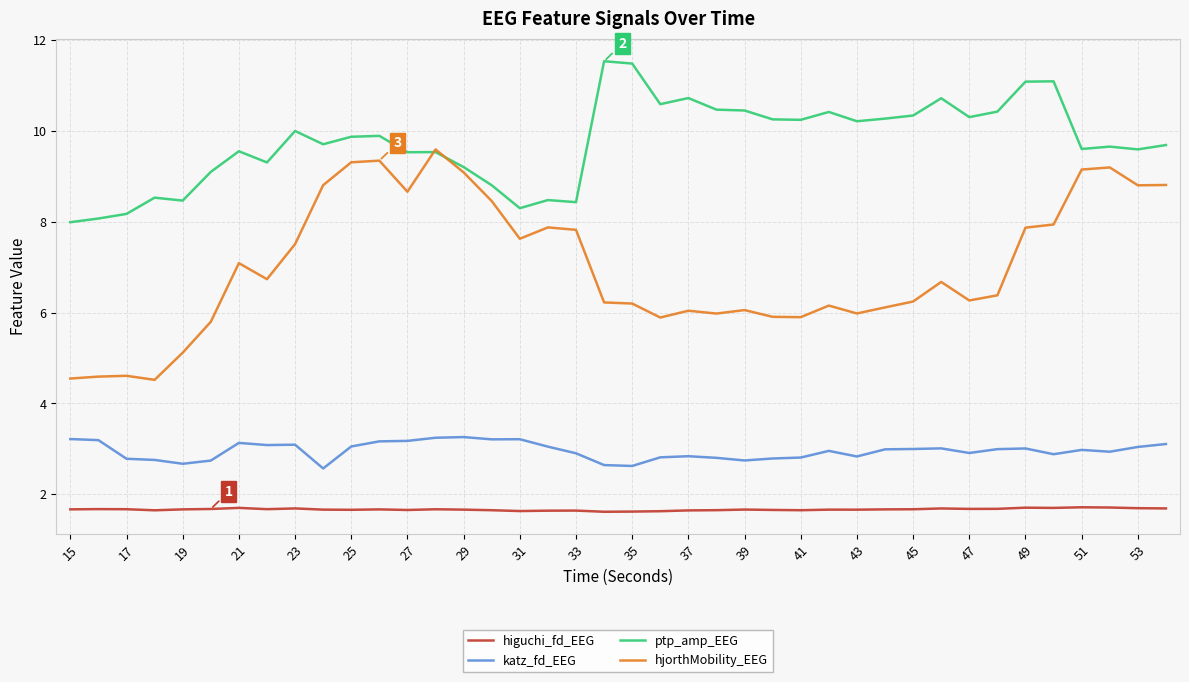

Does the chart display data point markers on the line(s)?

No